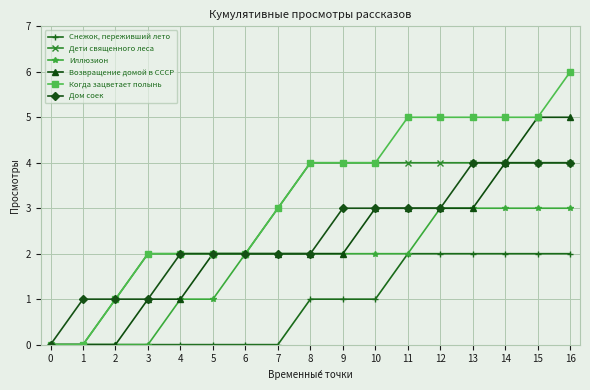

Is it true that Возвращение домой в СССР equals 2 at 12?

False